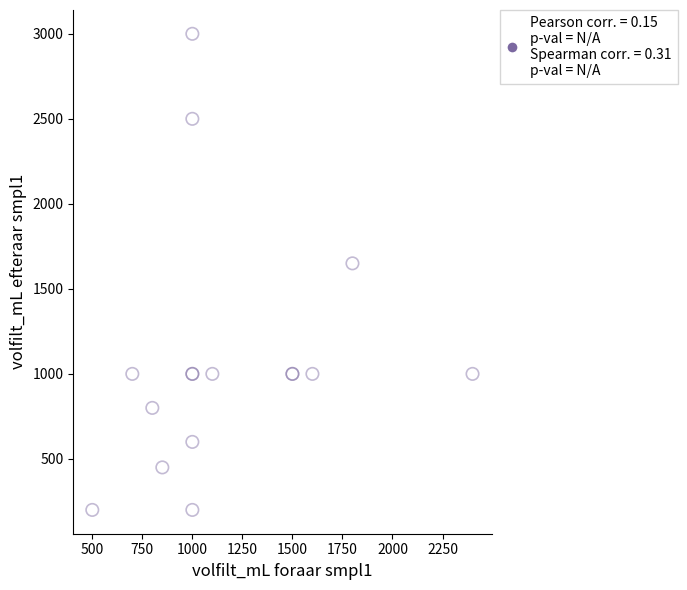

What Y value in the scatter plot is closest to 1600?

1650